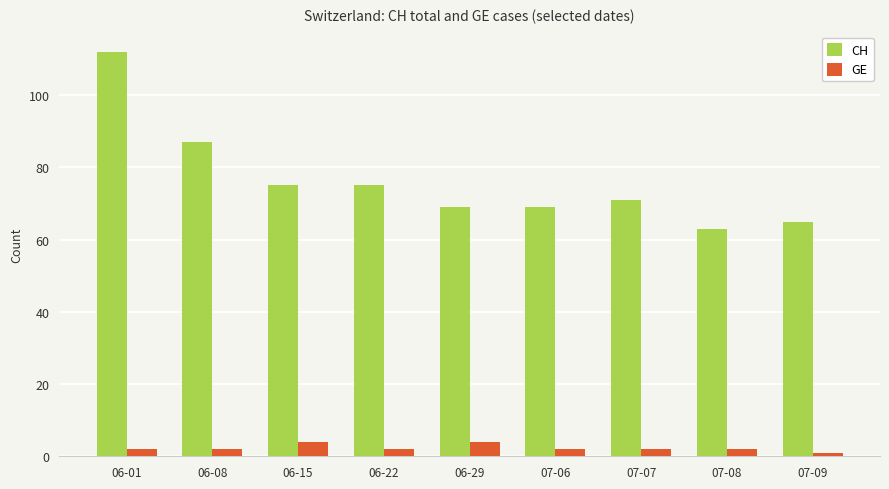

How many GE values are between 2 and 3?

6